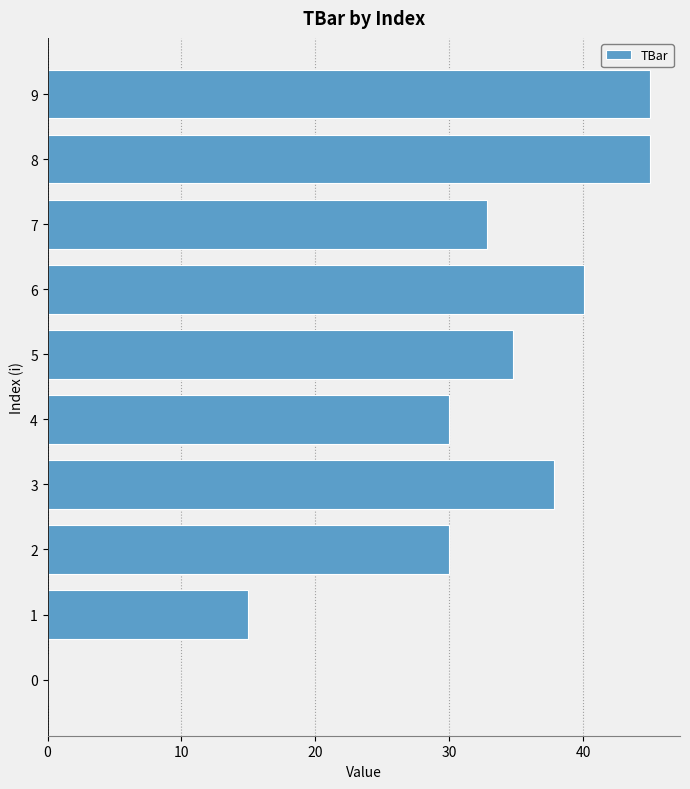

Approximately how many times larger is the value at 7 compared to 5?

0.9